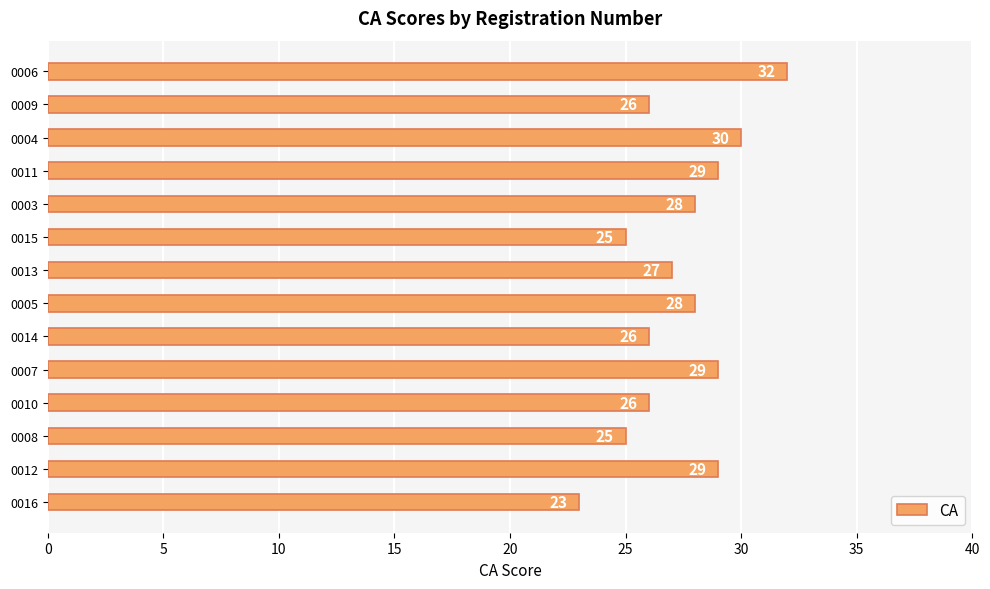

What is the average value?

27